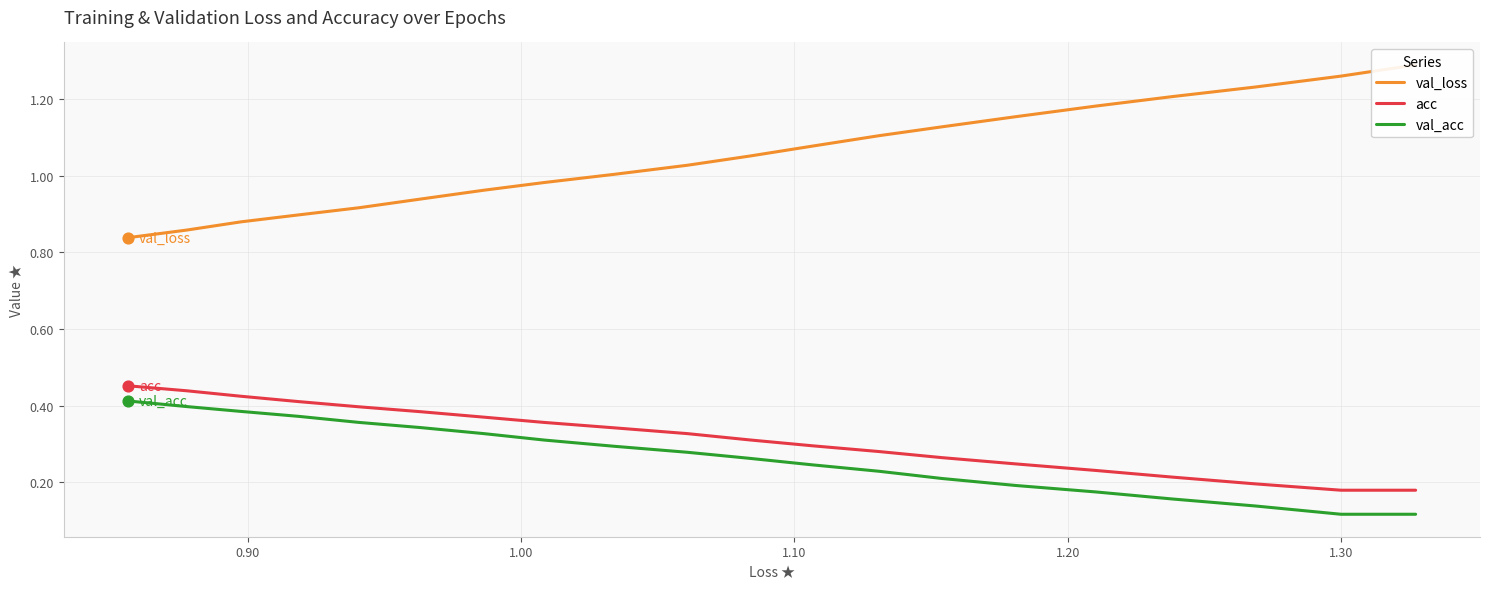

Which series contains the lowest Y value?

val_acc